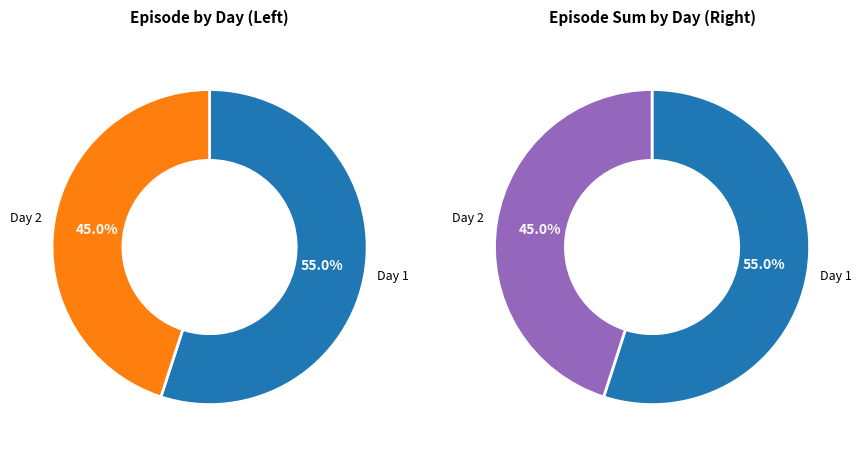

Between 1 and 1, which is larger?

1